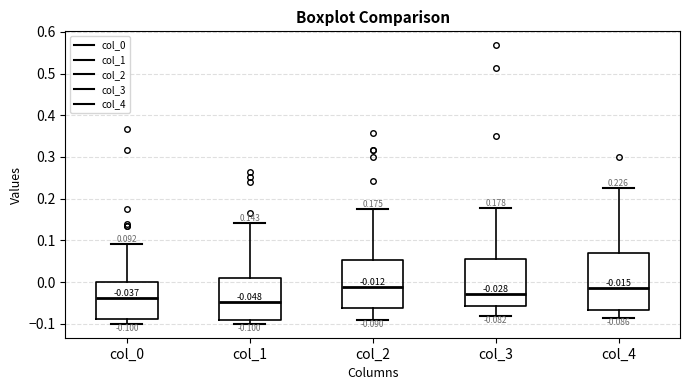

Which box's median line is the lowest?

col_1